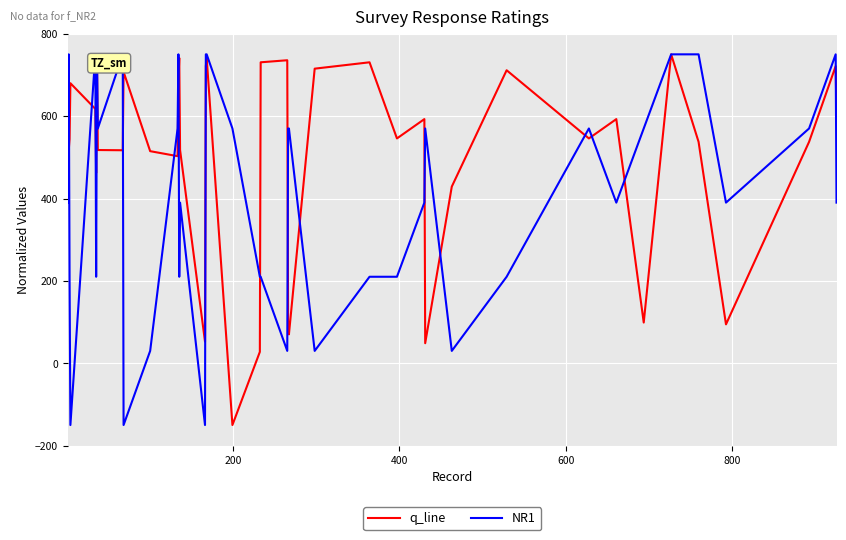

Which series ends up on top after the final intersection of q_line and NR1?

q_line